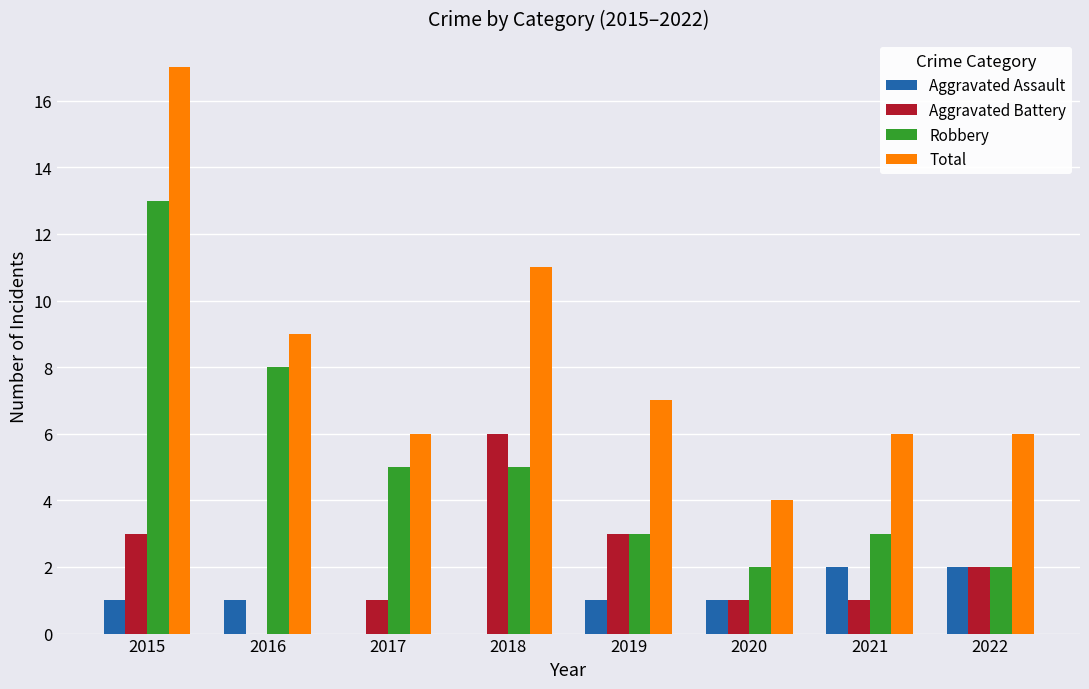

What is the maximum value for Total?

17